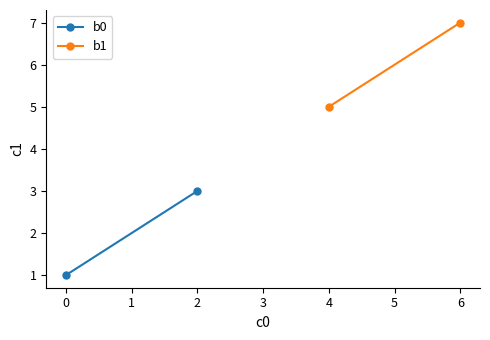

Reading left to right, list all the values displayed in this chart.

b0: 1	3
b1: 5	7